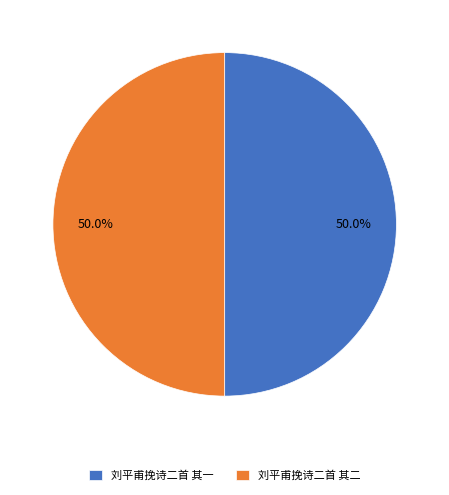

What is the ratio of the value at 刘平甫挽诗二首 其一 to the value at 刘平甫挽诗二首 其二?

1.0